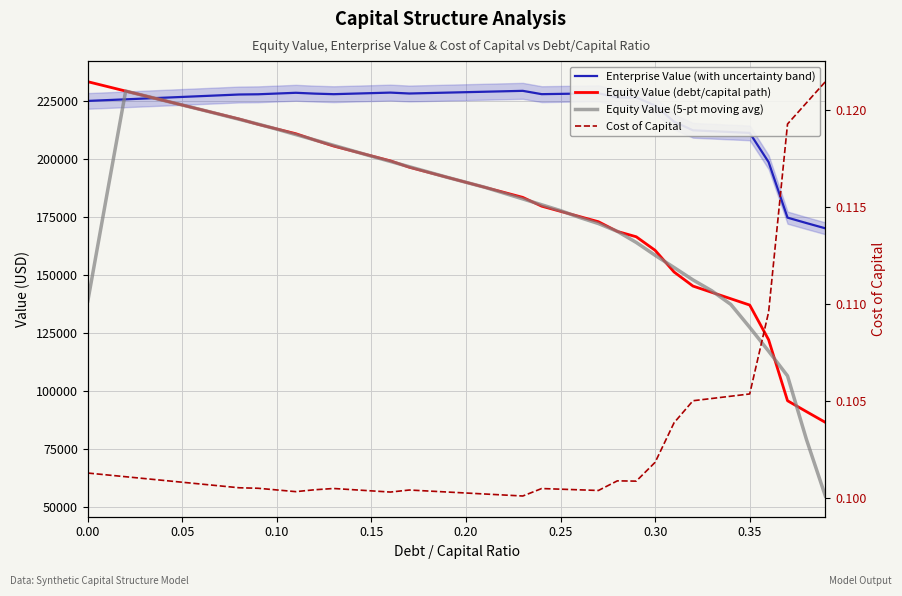

True or false: Equity Value (5-pt moving avg) has more than 2 points higher than both neighbors.

False